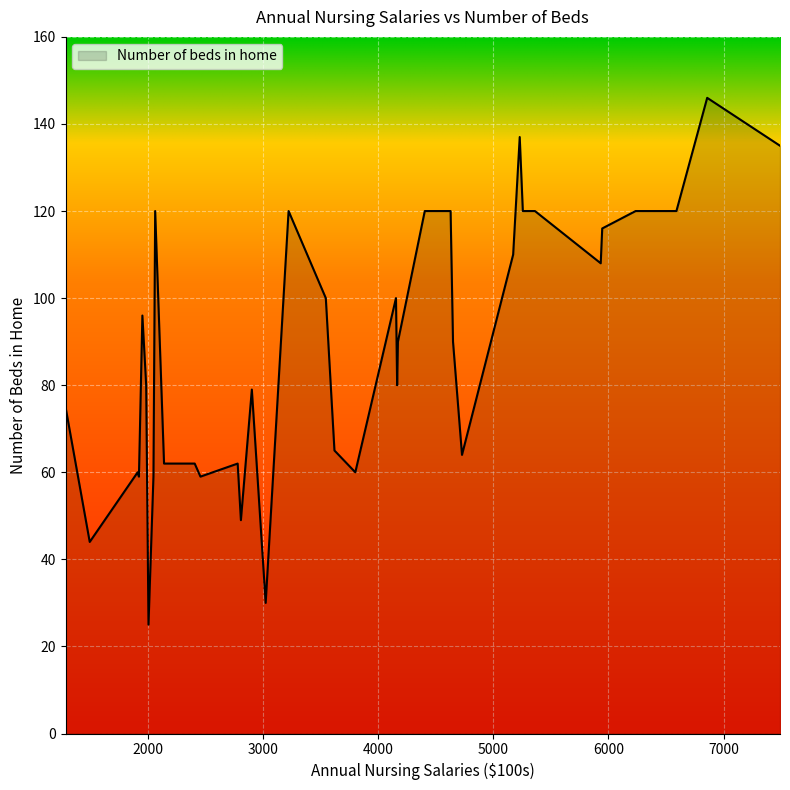

What is the minimum value shown in the chart?

25